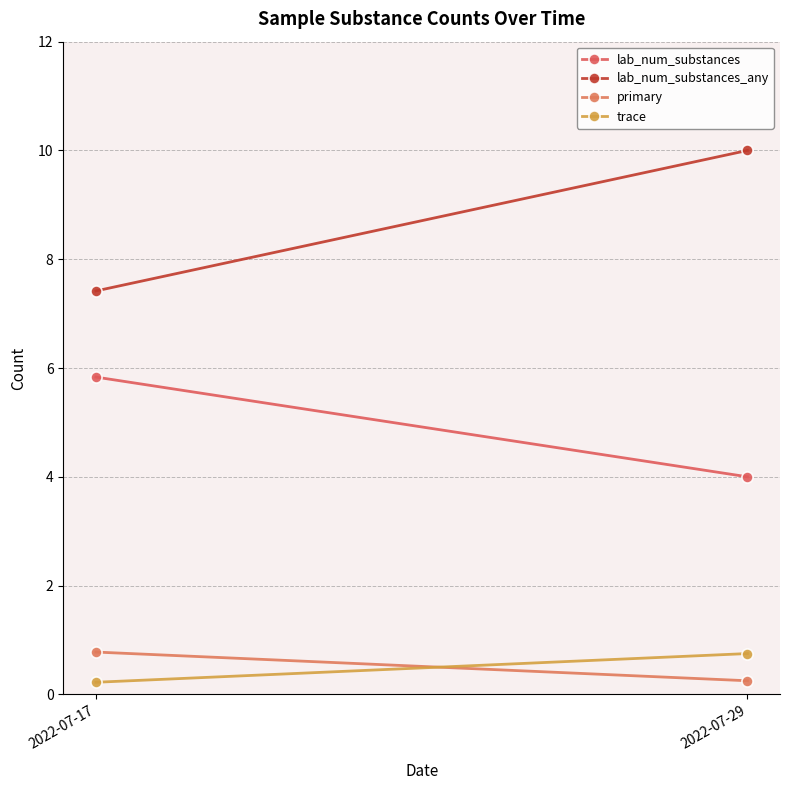

Where does the lab_num_substances series first go above 5?

2022-07-17